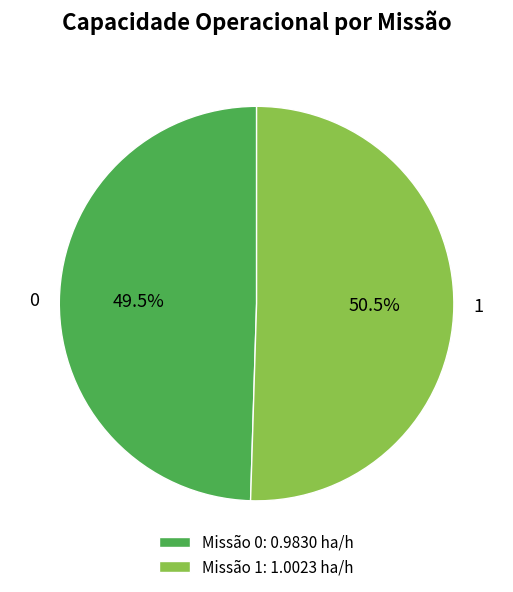

Combined, do 1 and 0 account for over 50%?

Yes